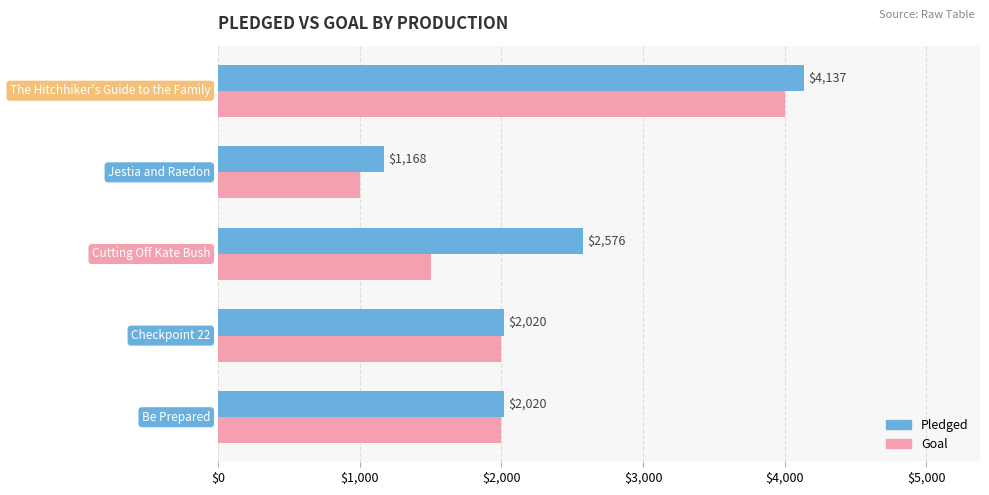

Which series has the largest total across all categories?

Pledged